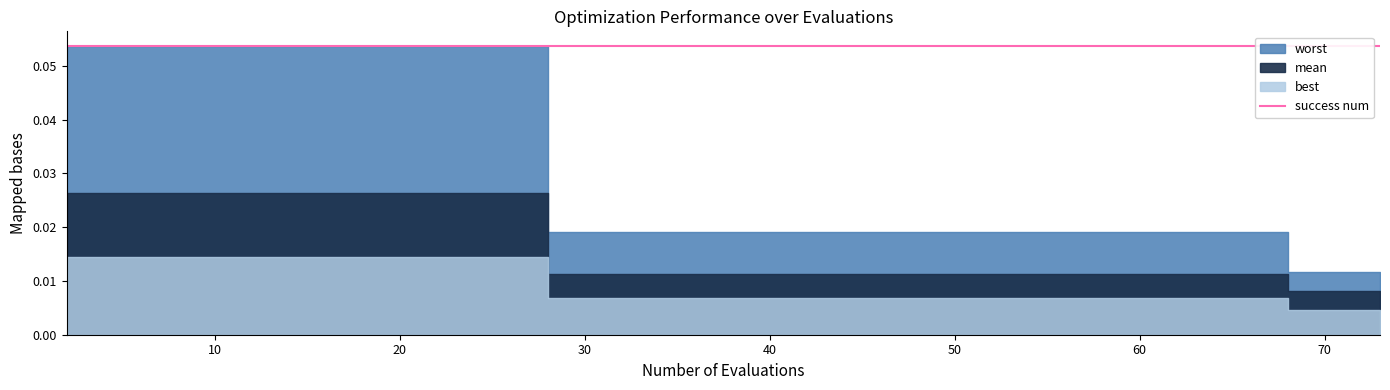

Rank the series at 73 from lowest to highest value.

best, mean, worst, success num